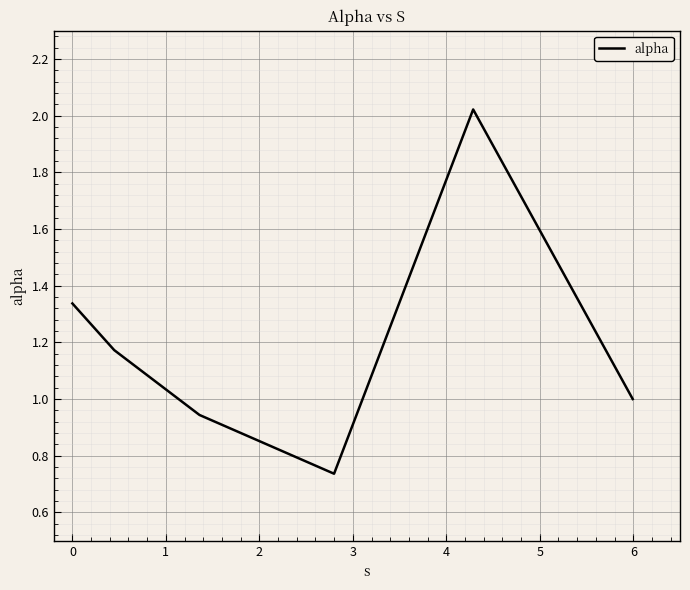

What is the sum of all values?

7.2